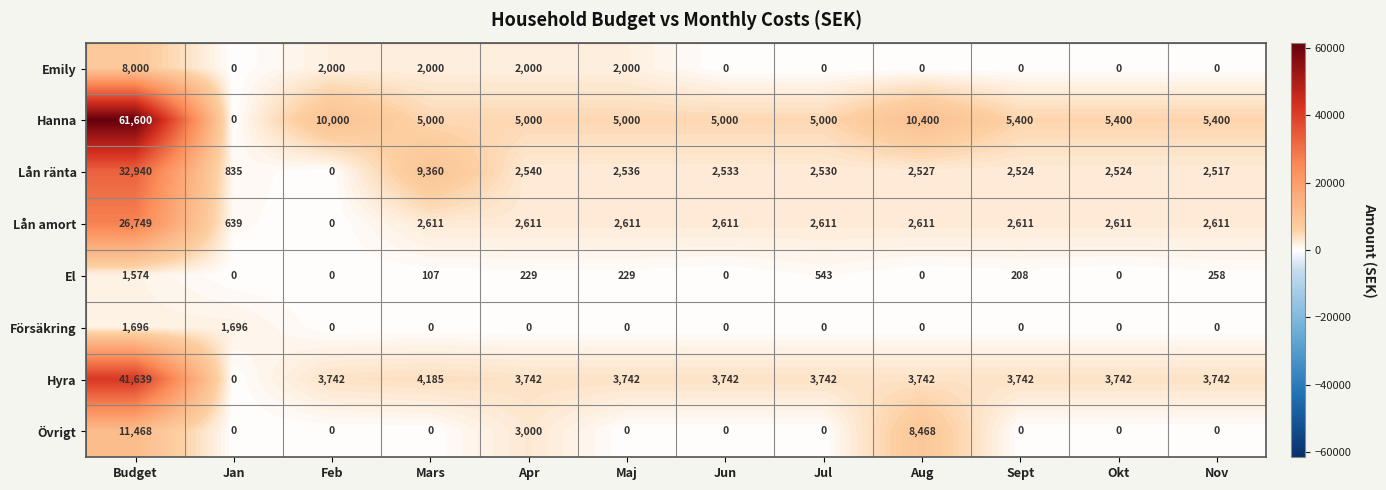

At which category is the sum across all series the highest?

Budget